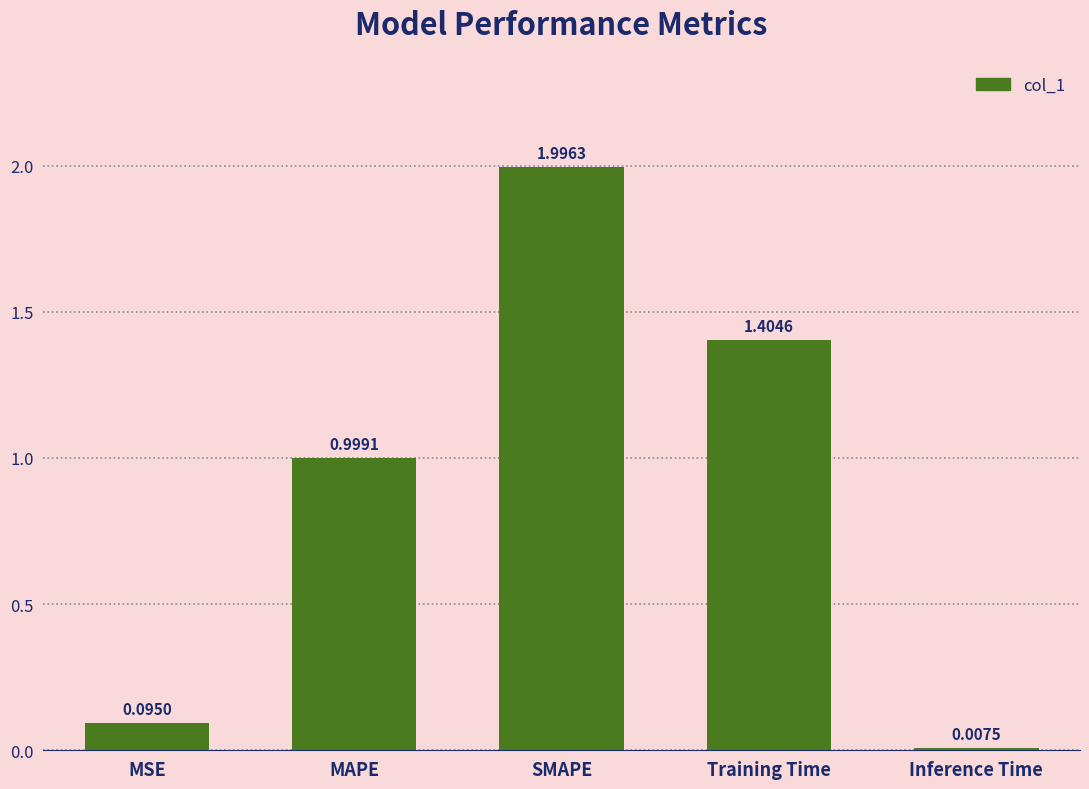

Rank the categories by value from highest to lowest.

SMAPE, Training Time, MAPE, MSE, Inference Time